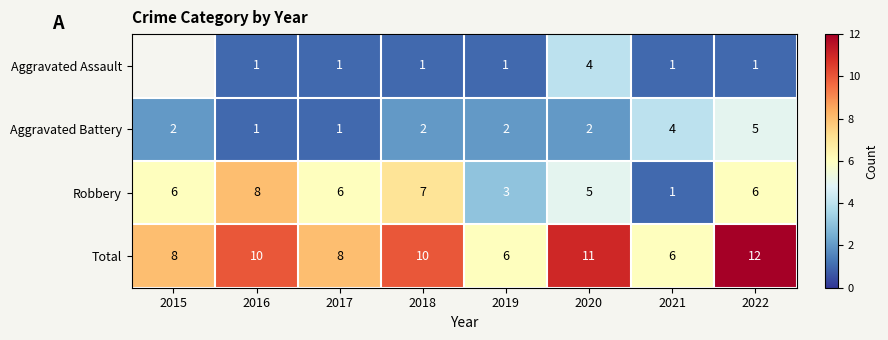

What is the difference between the highest and lowest values at 2022?

11